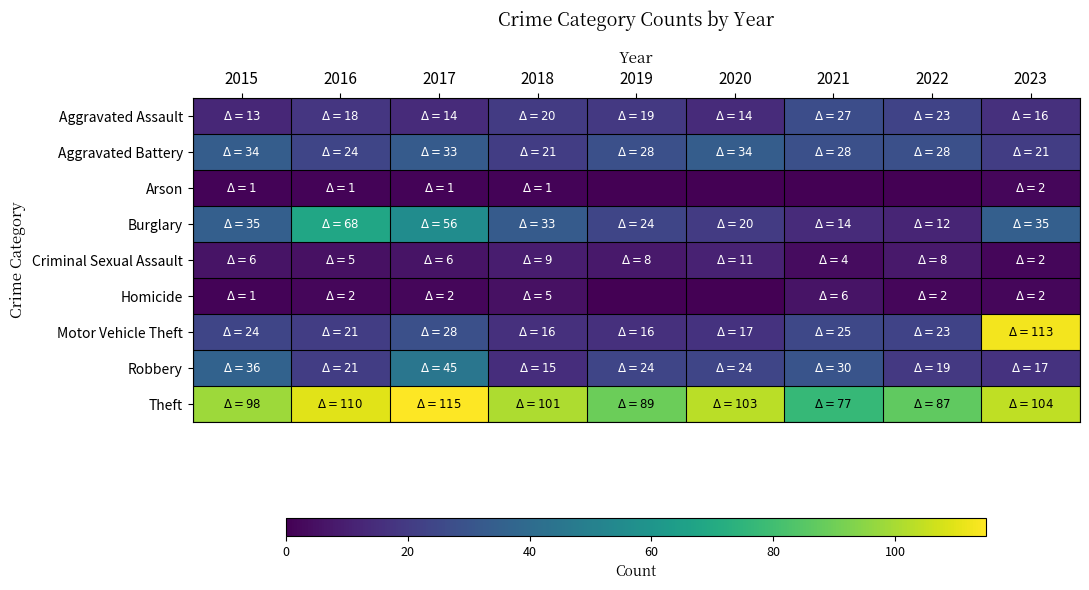

Which series changed the most between 2021 and 2023?

Motor Vehicle Theft